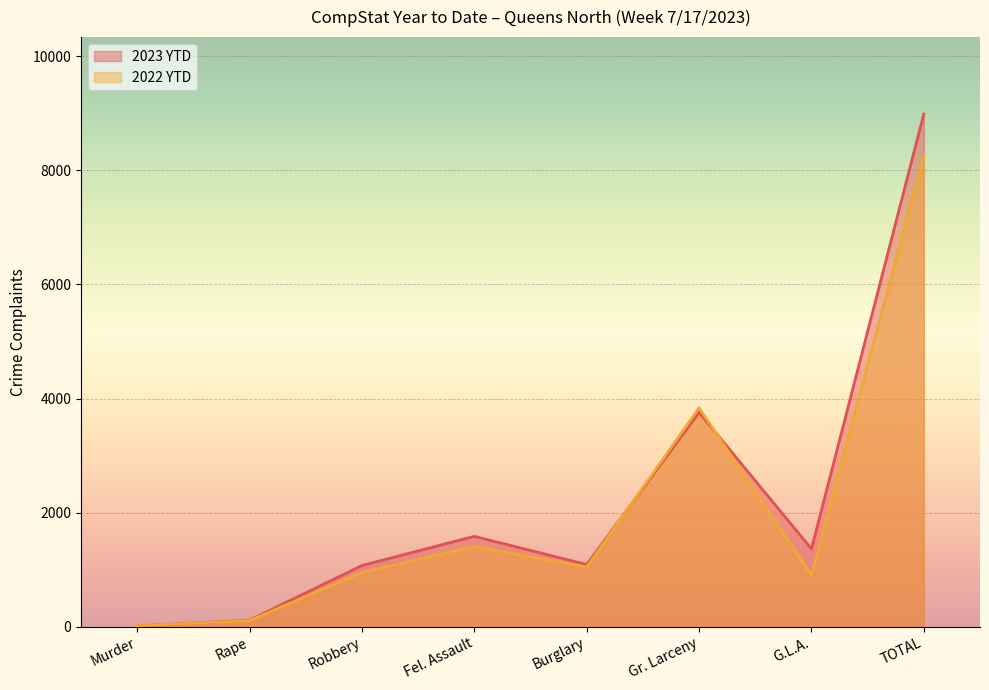

How many series are shown in this chart?

2